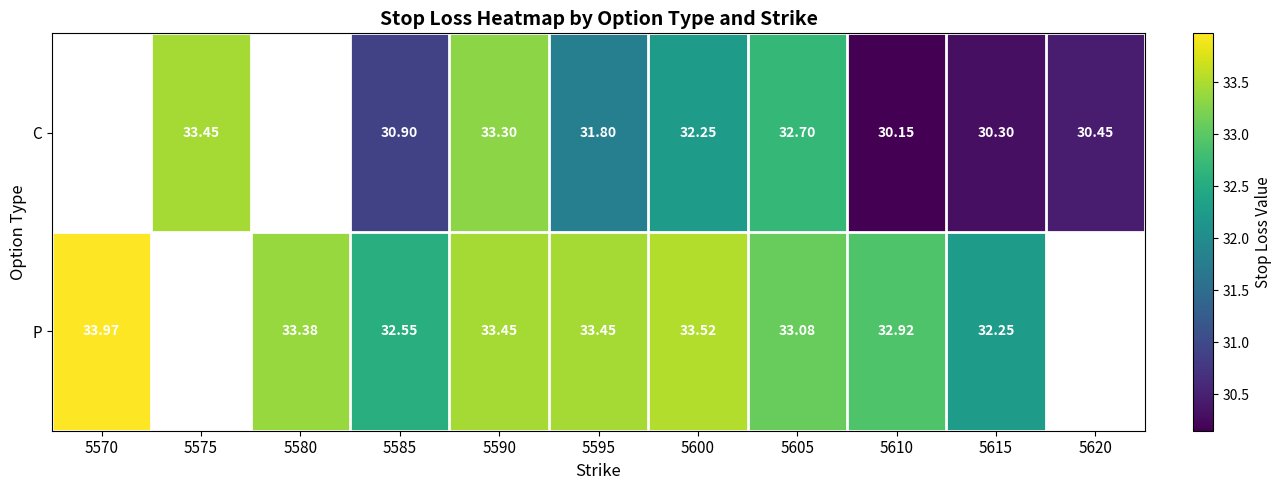

The value of C at 5605 is 47.9. True or false?

False